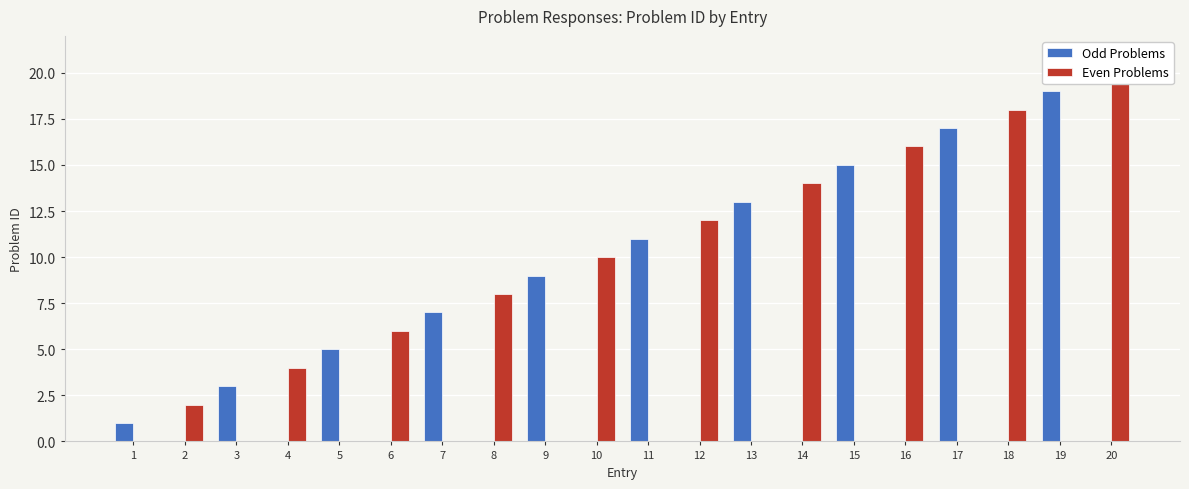

How many values in the Even Problems series are below 2?

10